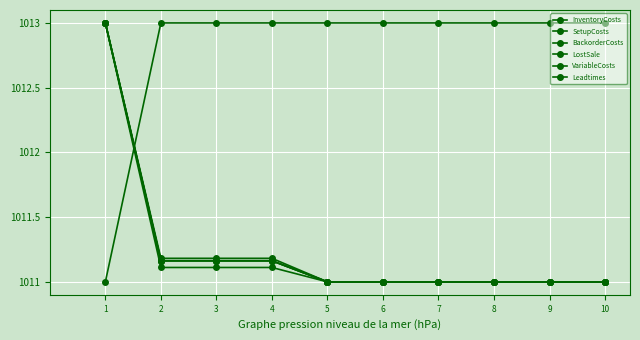

Reading left to right, what are all the values shown in this chart?

InventoryCosts: 1=1013.0	2=1011.2	3=1011.2	4=1011.2	5=1011.0	6=1011.0	7=1011.0	8=1011.0	9=1011.0	10=1011.0
SetupCosts: 1=1013.0	2=1011.2	3=1011.2	4=1011.2	5=1011.0	6=1011.0	7=1011.0	8=1011.0	9=1011.0	10=1011.0
BackorderCosts: 1=1013.0	2=1011.2	3=1011.2	4=1011.2	5=1011.0	6=1011.0	7=1011.0	8=1011.0	9=1011.0	10=1011.0
LostSale: 1=1013.0	2=1011.2	3=1011.2	4=1011.2	5=1011.0	6=1011.0	7=1011.0	8=1011.0	9=1011.0	10=1011.0
VariableCosts: 1=1013.0	2=1011.1	3=1011.1	4=1011.1	5=1011.0	6=1011.0	7=1011.0	8=1011.0	9=1011.0	10=1011.0
Leadtimes: 1=1011.0	2=1013.0	3=1013.0	4=1013.0	5=1013.0	6=1013.0	7=1013.0	8=1013.0	9=1013.0	10=1013.0